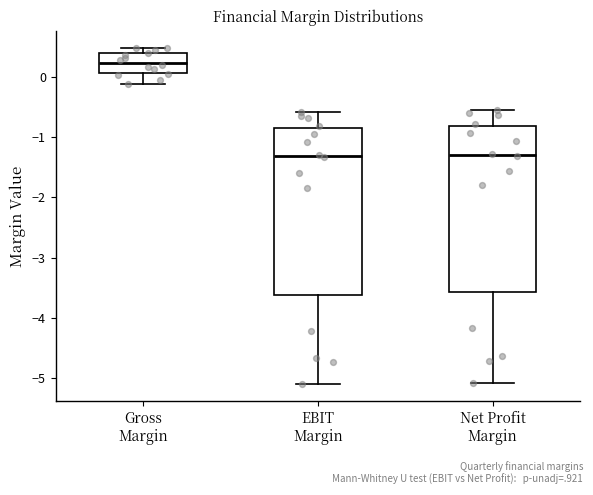

Which box's median line is the highest?

Gross Margin